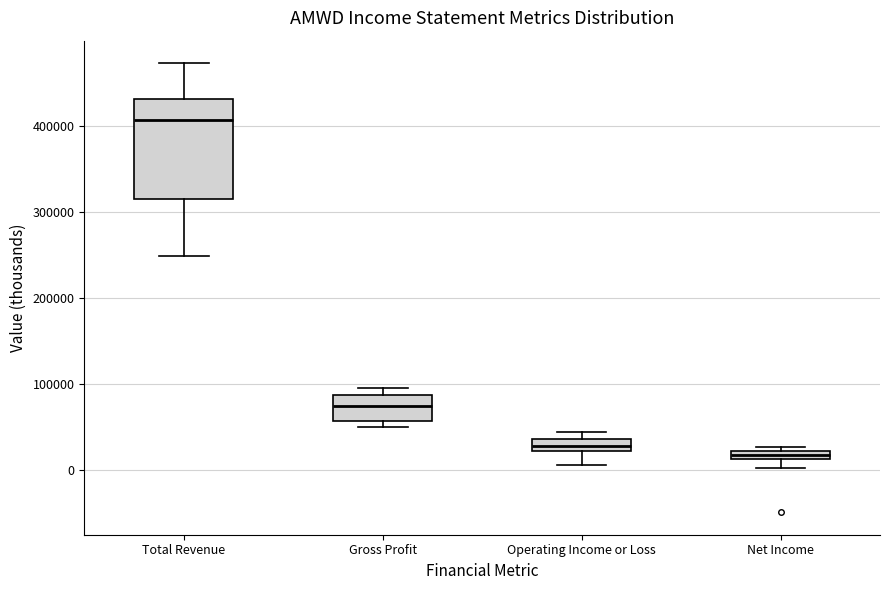

Which box is the tallest, from its lower edge to its upper edge?

Total Revenue